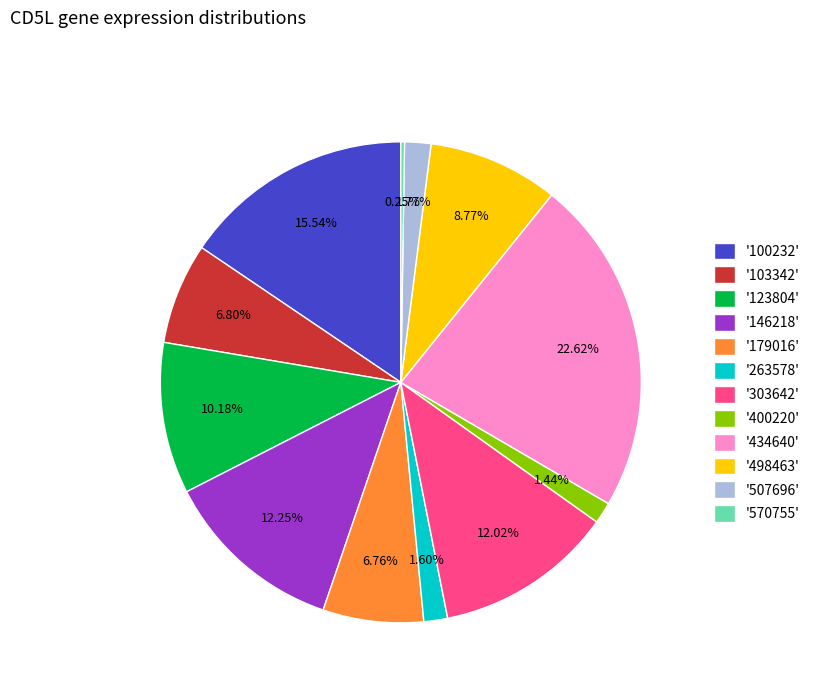

Does any single category account for the majority?

No